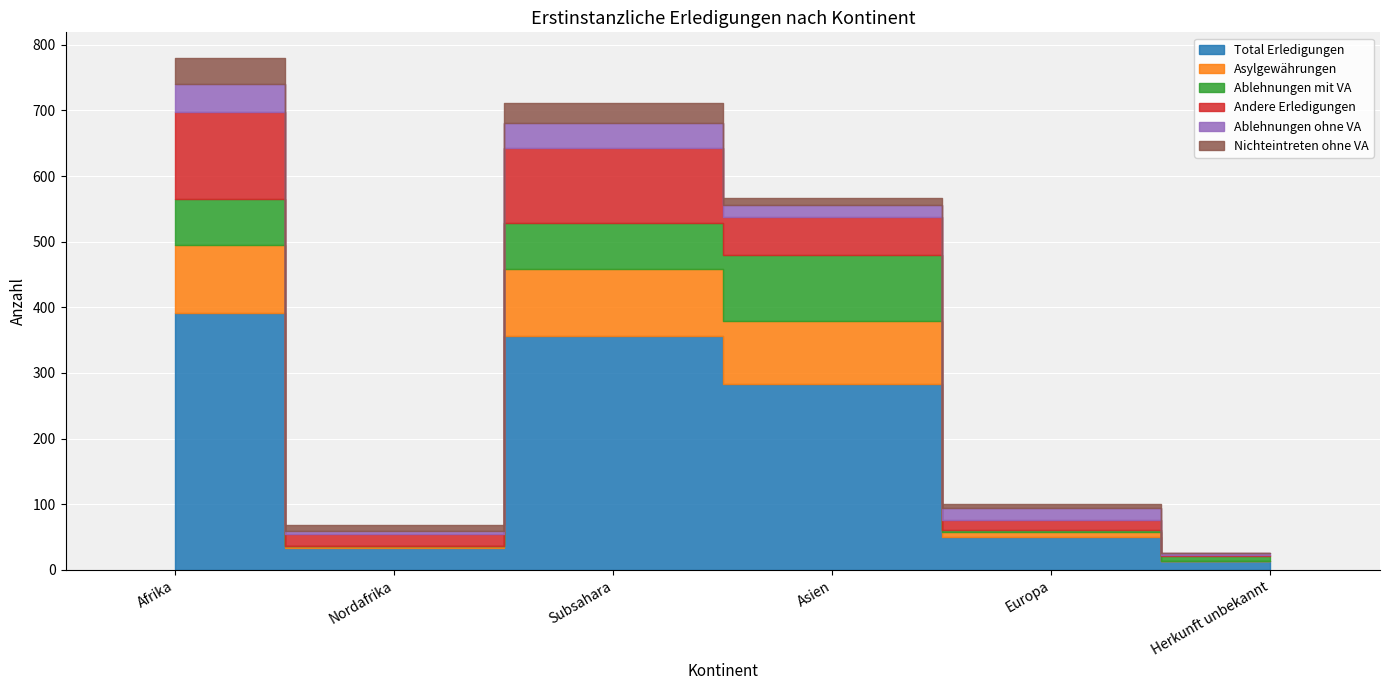

True or false: Asylgewährungen has more than 1 interior local peaks.

False